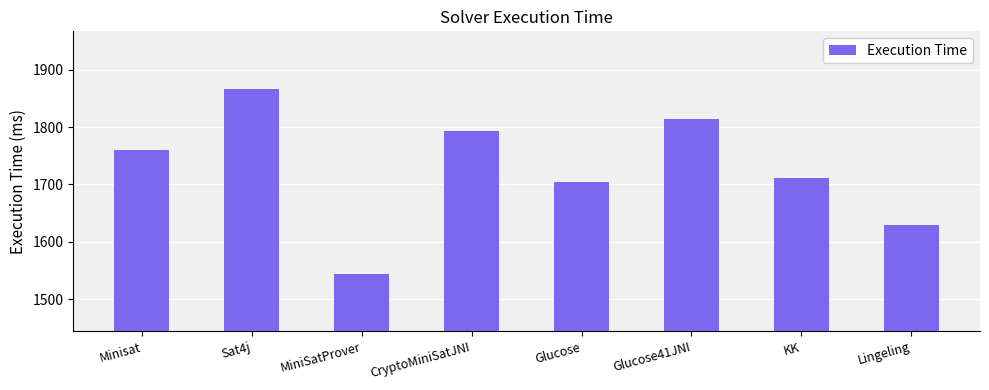

Between Minisat and CryptoMiniSatJNI, which is larger?

CryptoMiniSatJNI